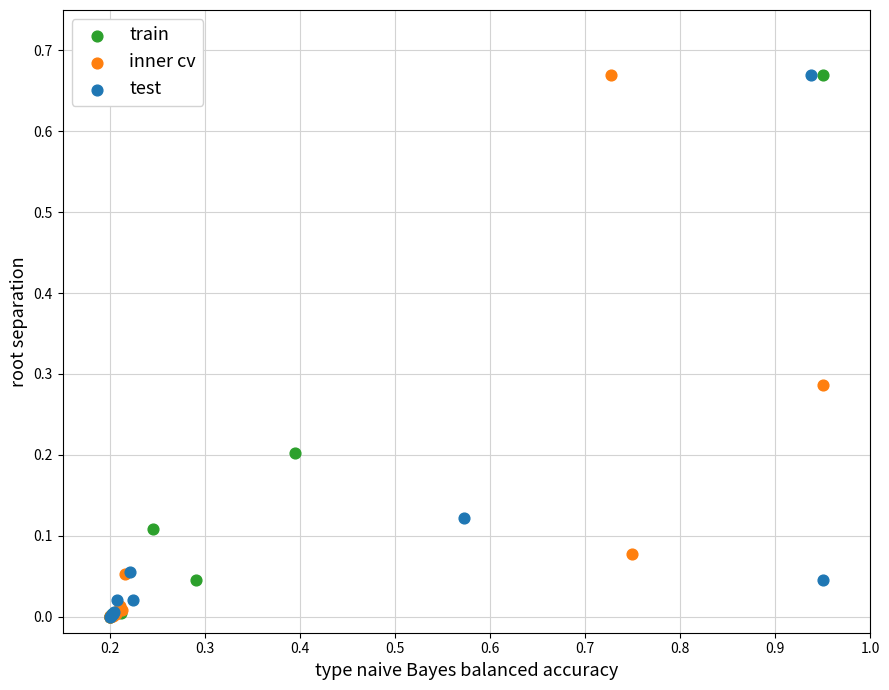

What are all the series names shown in the legend?

train, inner cv, test